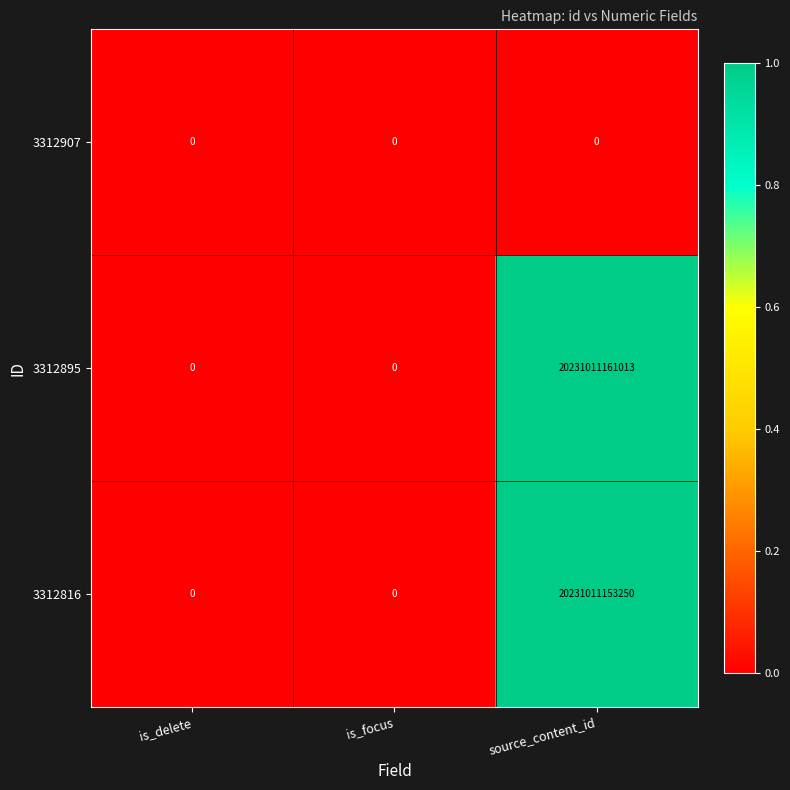

The 3312895 series shows 0 at is_delete. True or false?

True